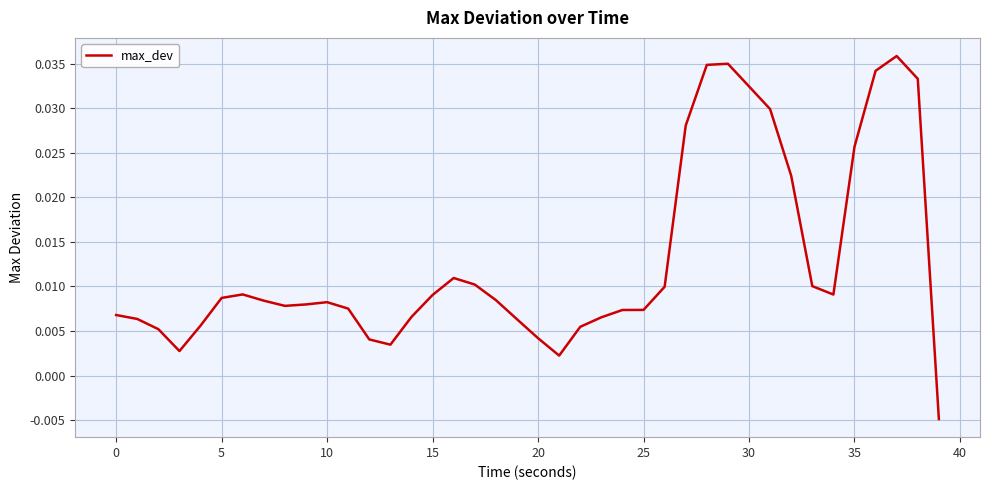

How many values are below zero?

1